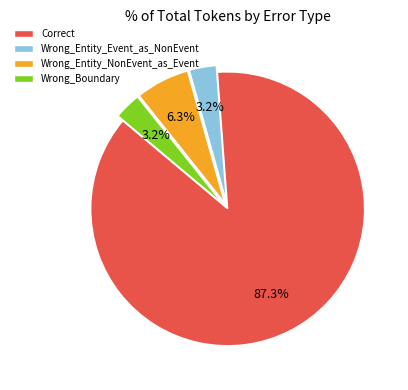

How many segments does this pie chart have?

4